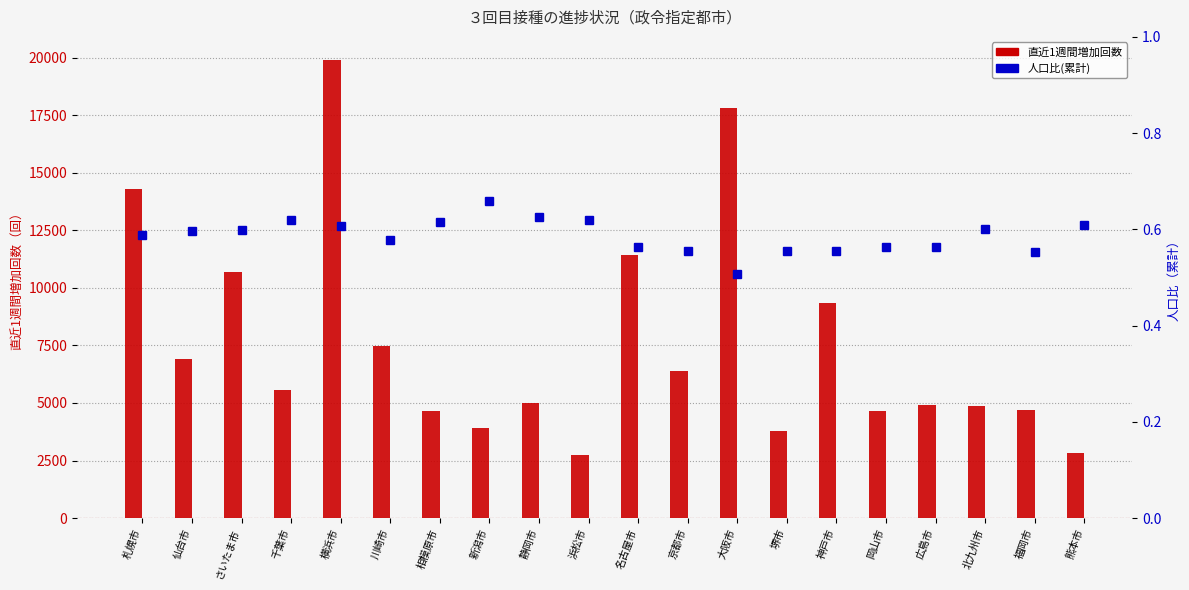

At which label does 直近1週間増加回数 first exceed 5556?

札幌市